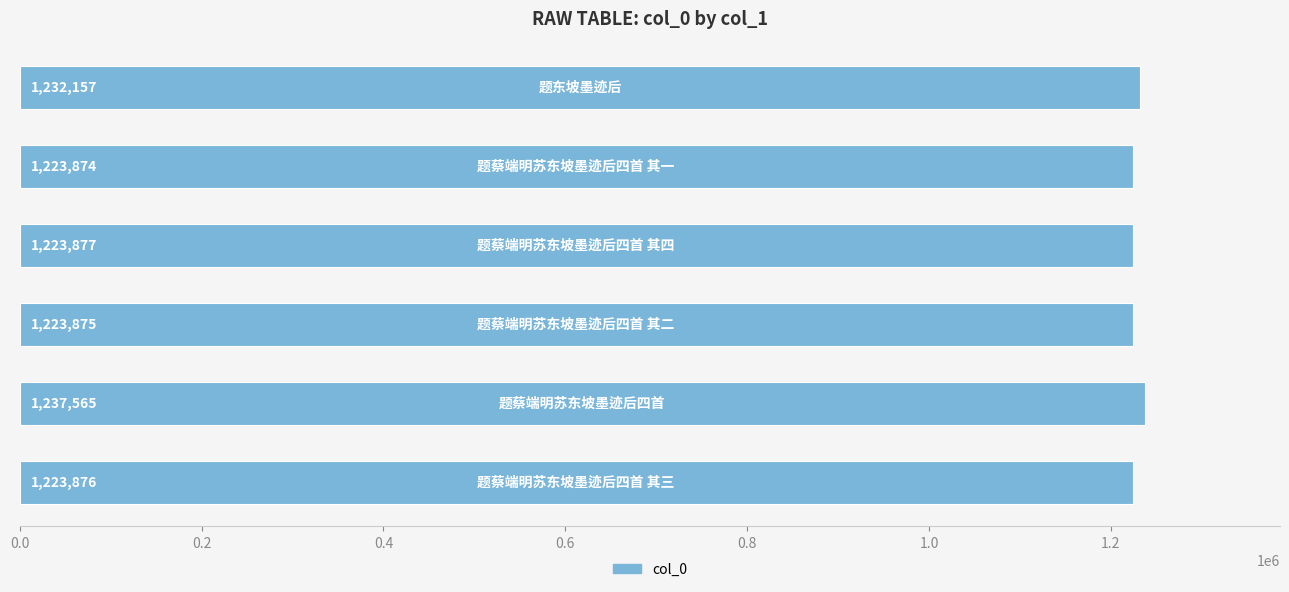

What is the sum of all values?

7365224